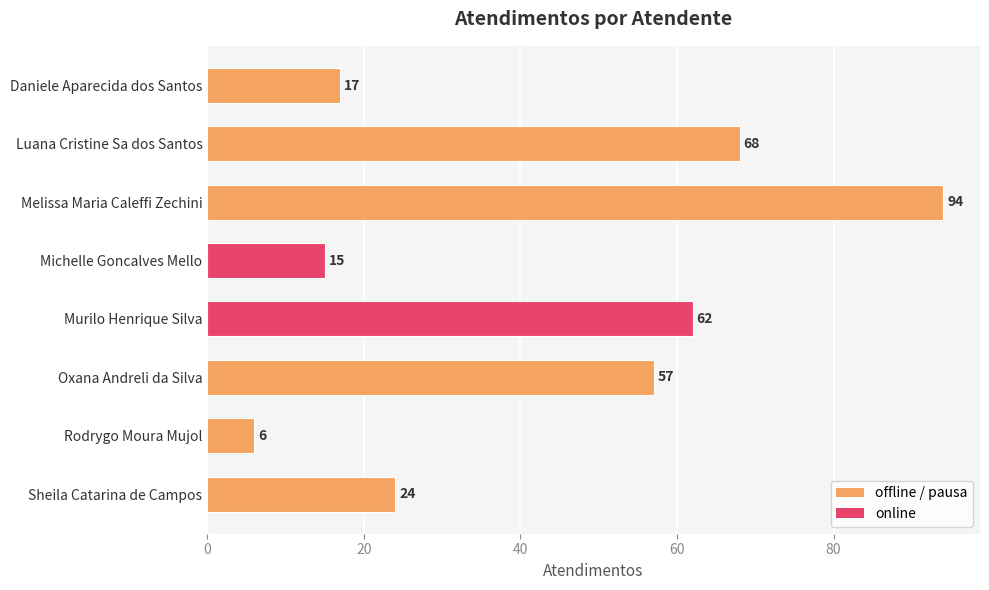

Rank the categories by value from lowest to highest.

Rodrygo Moura Mujol, Michelle Goncalves Mello, Daniele Aparecida dos Santos, Sheila Catarina de Campos, Oxana Andreli da Silva, Murilo Henrique Silva, Luana Cristine Sa dos Santos, Melissa Maria Caleffi Zechini